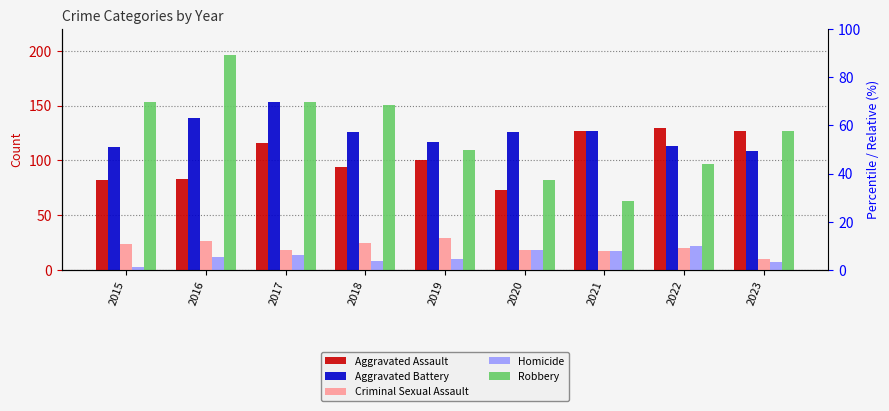

What is the difference between the highest and lowest values at 2018?

143